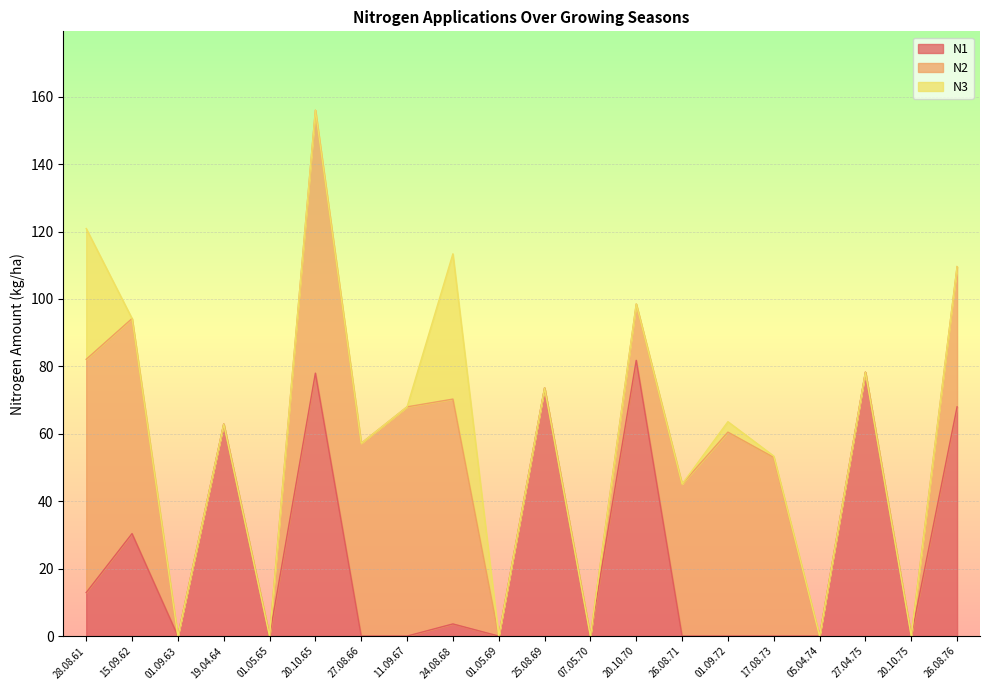

At which category is the sum across all series the highest?

20.10.65